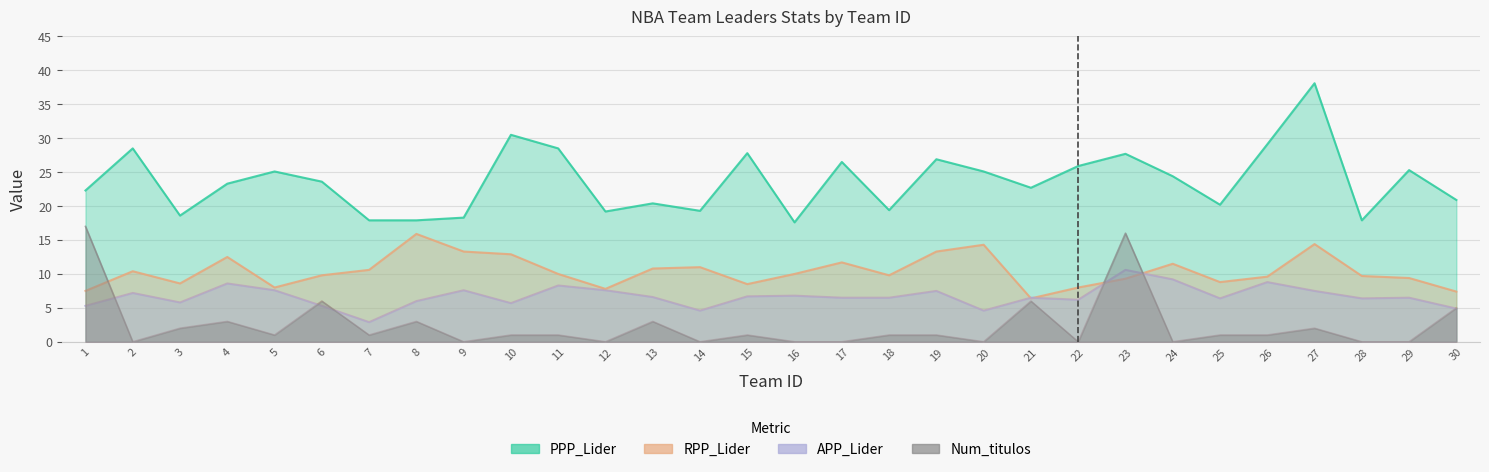

Is it true that PPP_Lider equals 35.5 at 21?

False